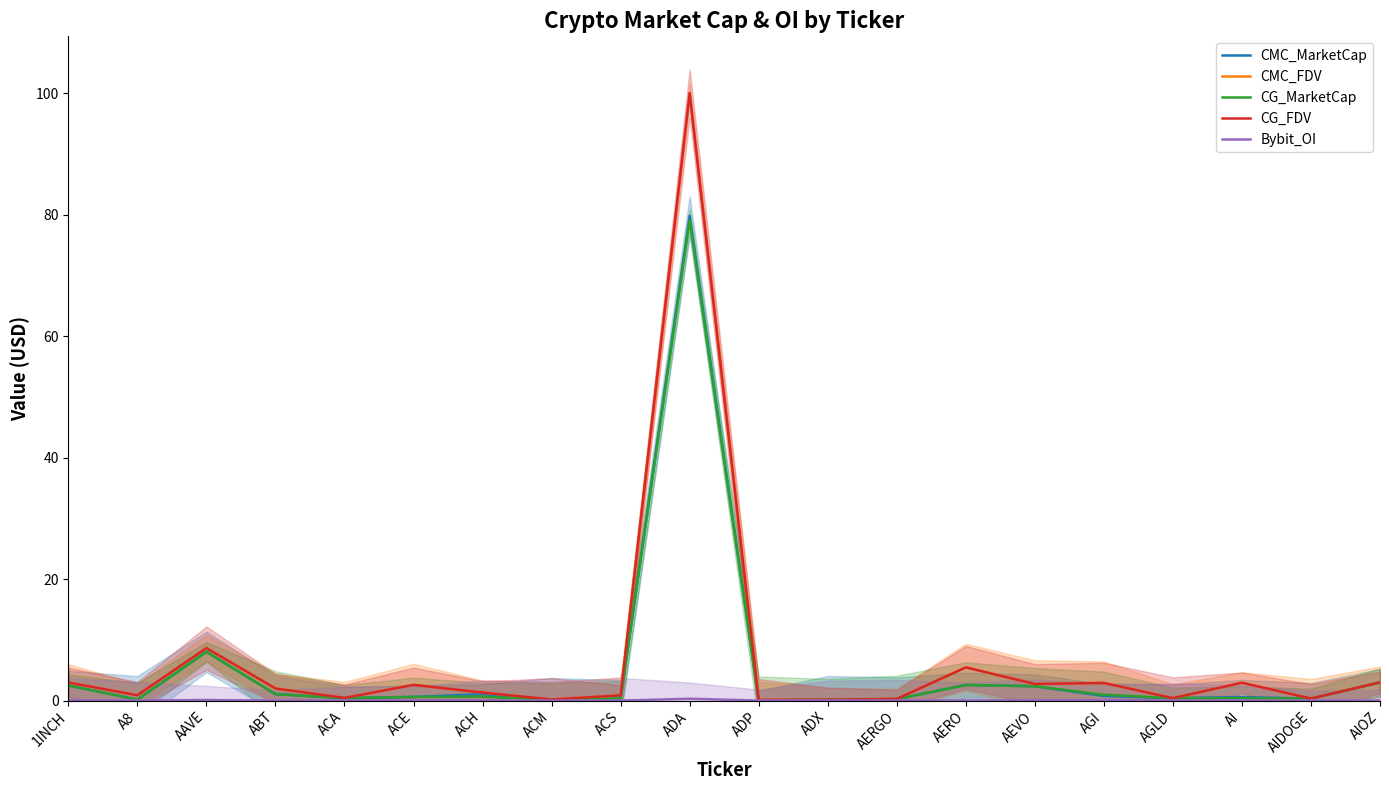

Reading left to right, extract all data points from this chart.

CMC_MarketCap: 1INCH=2.5	A8=0.2	AAVE=8.0	ABT=1.1	ACA=0.4	ACE=0.6	ACH=1.0	ACM=0.1	ACS=0.3	ADA=79.8	ADP=0.0	ADX=0.1	AERGO=0.2	AERO=2.6	AEVO=2.4	AGI=0.8	AGLD=0.4	AI=0.6	AIDOGE=0.3	AIOZ=3.0
CMC_FDV: 1INCH=3.0	A8=0.9	AAVE=8.6	ABT=2.0	ACA=0.4	ACE=2.6	ACH=1.3	ACM=0.2	ACS=0.9	ADA=100.0	ADP=0.1	ADX=0.1	AERGO=0.3	AERO=5.5	AEVO=2.7	AGI=2.9	AGLD=0.4	AI=2.9	AIDOGE=0.3	AIOZ=3.0
CG_MarketCap: 1INCH=2.5	A8=0.2	AAVE=8.0	ABT=1.1	ACA=0.4	ACE=0.6	ACH=0.7	ACM=0.1	ACS=0.3	ADA=79.1	ADP=0.0	ADX=0.1	AERGO=0.2	AERO=2.6	AEVO=2.4	AGI=1.0	AGLD=0.4	AI=0.4	AIDOGE=0.3	AIOZ=3.0
CG_FDV: 1INCH=3.0	A8=0.9	AAVE=8.6	ABT=2.0	ACA=0.4	ACE=2.6	ACH=1.3	ACM=0.2	ACS=0.9	ADA=100.0	ADP=0.1	ADX=0.1	AERGO=0.3	AERO=5.5	AEVO=2.7	AGI=2.9	AGLD=0.4	AI=2.9	AIDOGE=0.3	AIOZ=3.0
Bybit_OI: 1INCH=0.0	A8=0.0	AAVE=0.1	ABT=0.0	ACA=0.0	ACE=0.0	ACH=0.0	ACM=0.0	ACS=0.0	ADA=0.3	ADP=0.0	ADX=0.0	AERGO=0.0	AERO=0.0	AEVO=0.0	AGI=0.0	AGLD=0.0	AI=0.0	AIDOGE=0.0	AIOZ=0.0